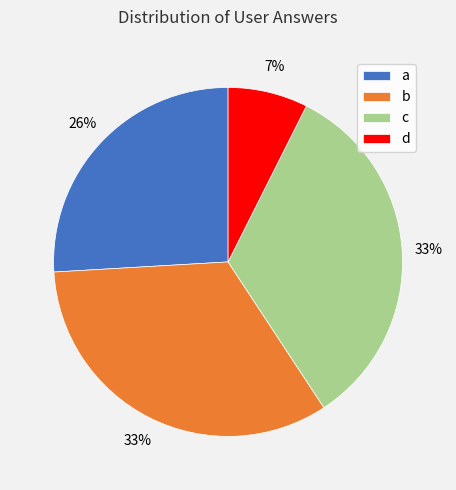

True or false: d accounts for 14% of the total.

False